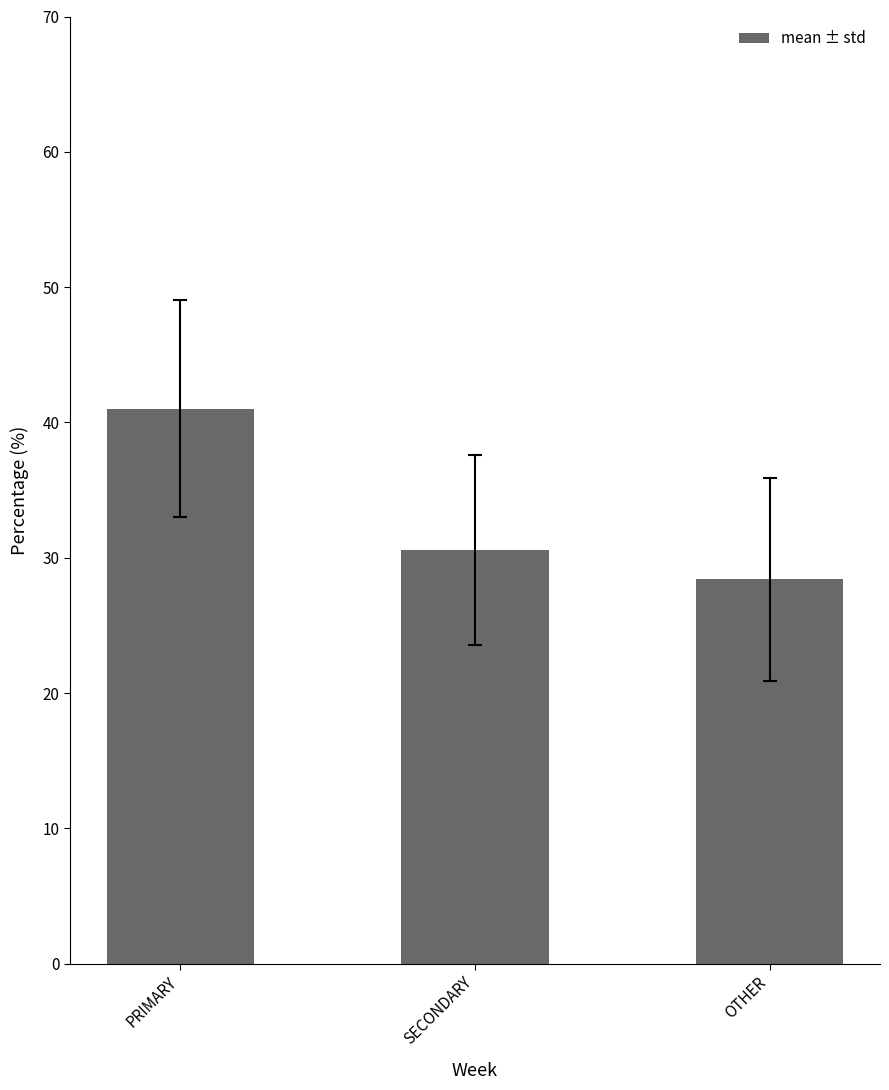

Which label corresponds to the smallest value in the chart?

OTHER